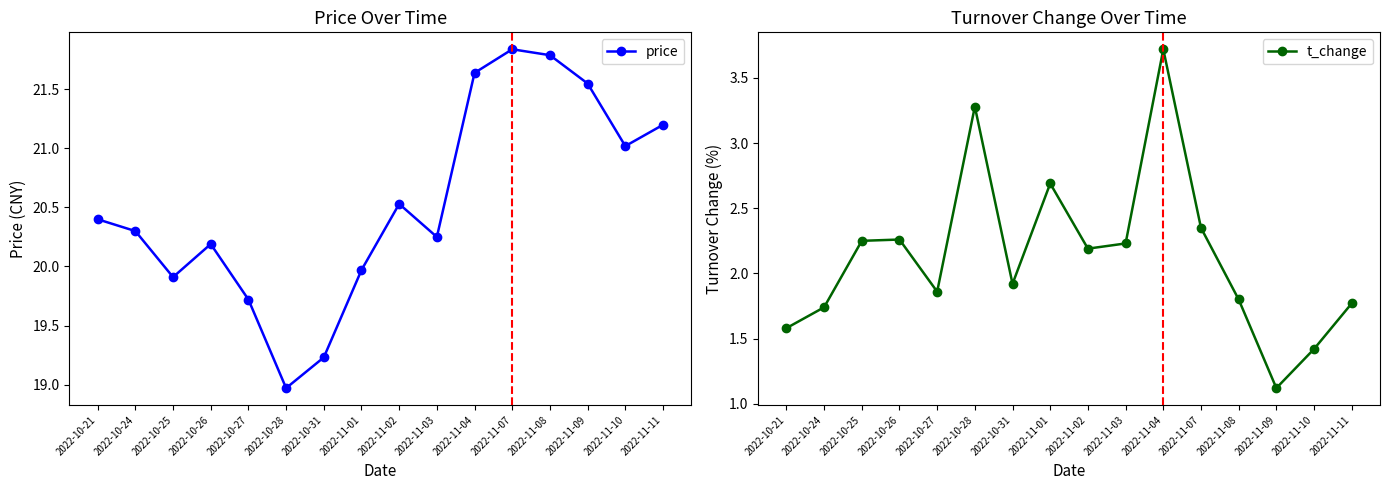

The value of t_change at 2022-10-26 is 1.1. True or false?

False